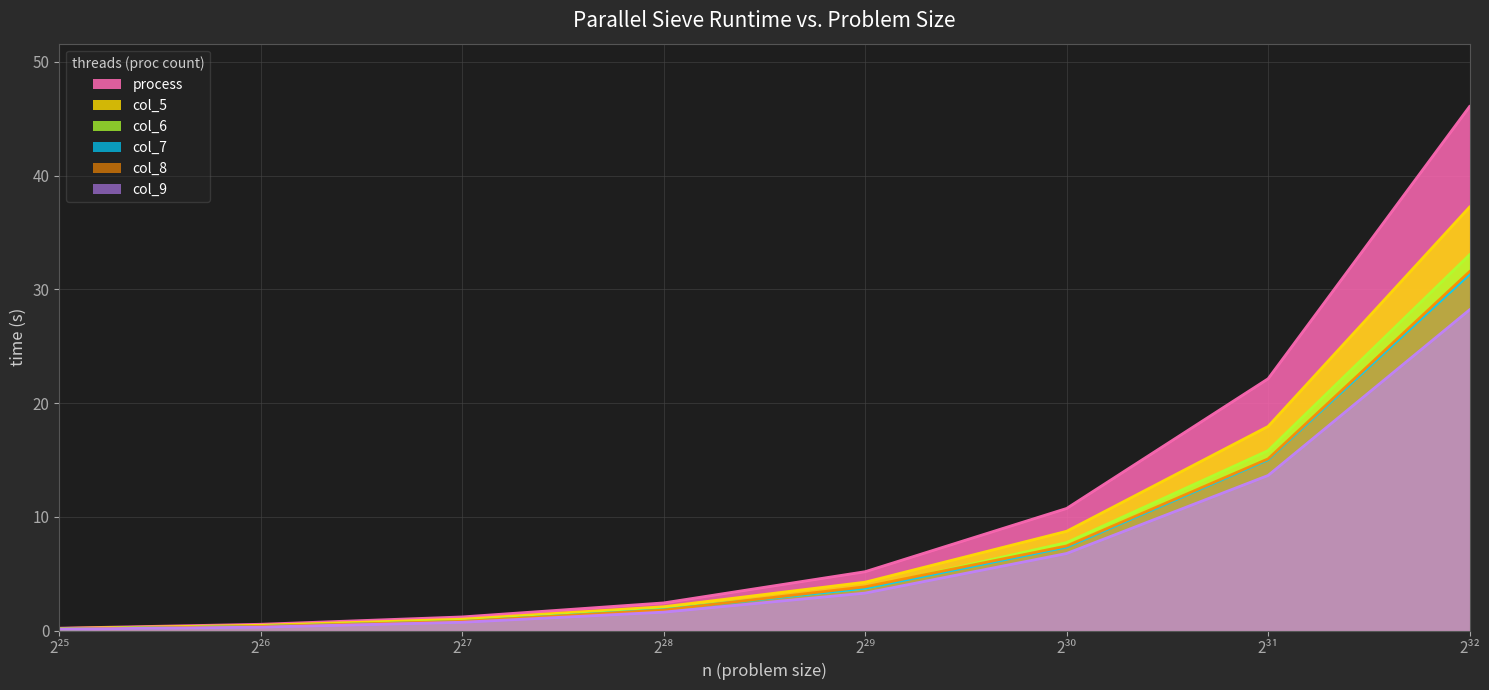

What is the difference between the highest and lowest values at 2³²?

17.9